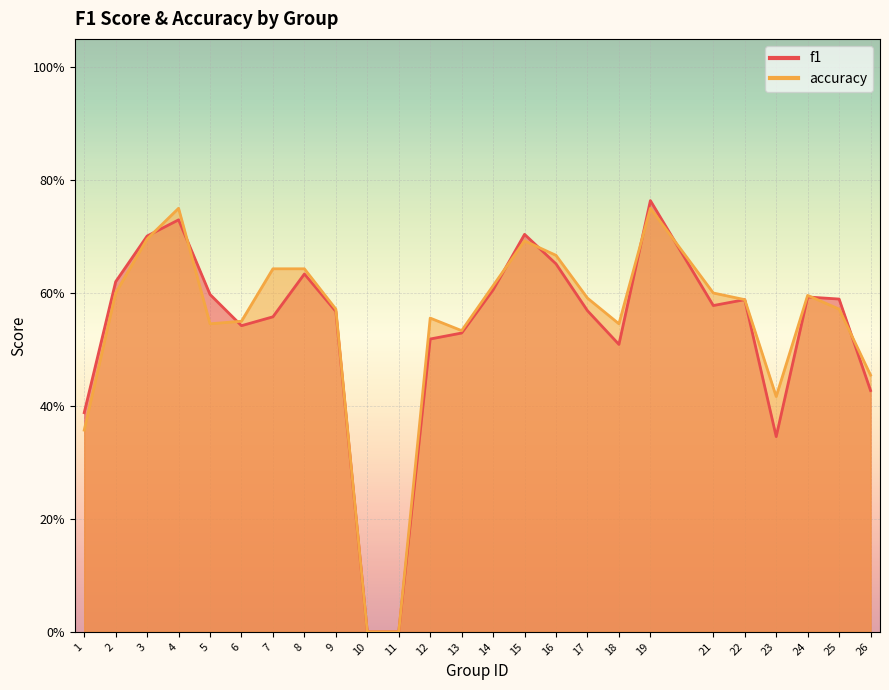

What is the value of the accuracy point at the 9th from the left?

0.6